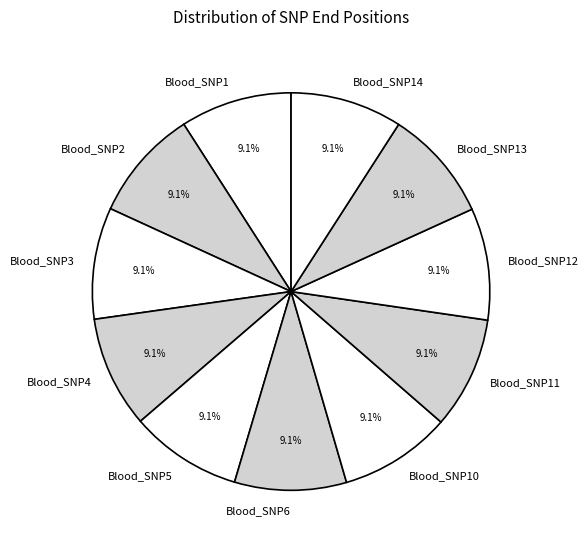

Is there a majority slice in this chart?

No